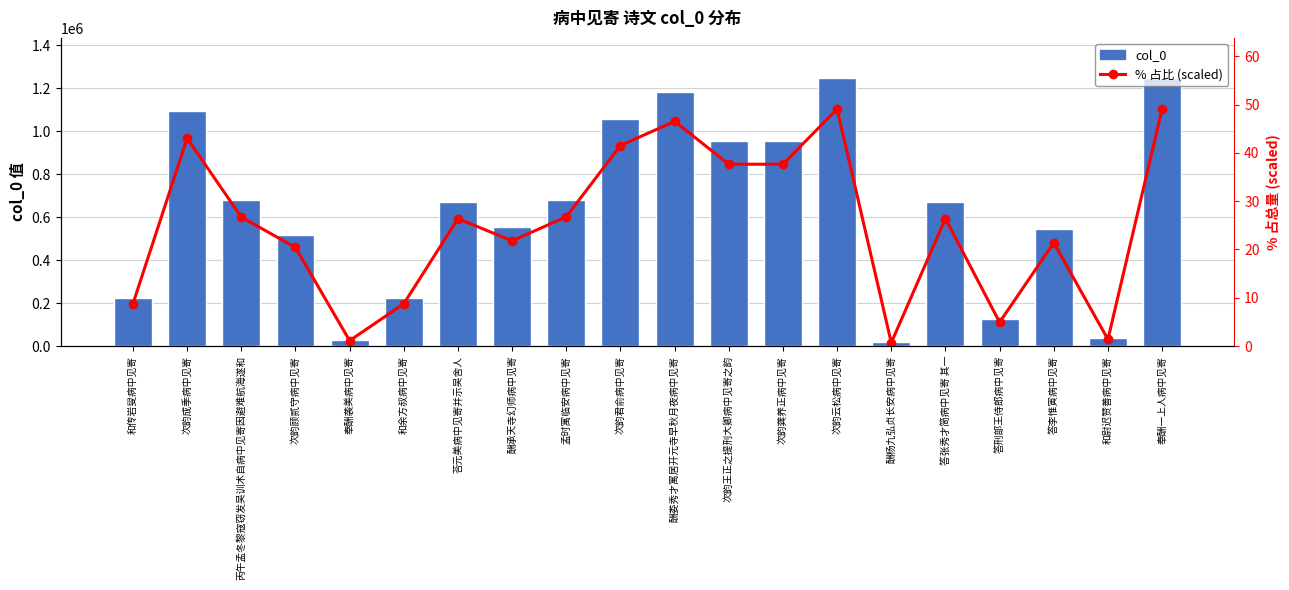

At which label is % 占比 (scaled) closest to 24?

酬承天寺幻师病中见寄